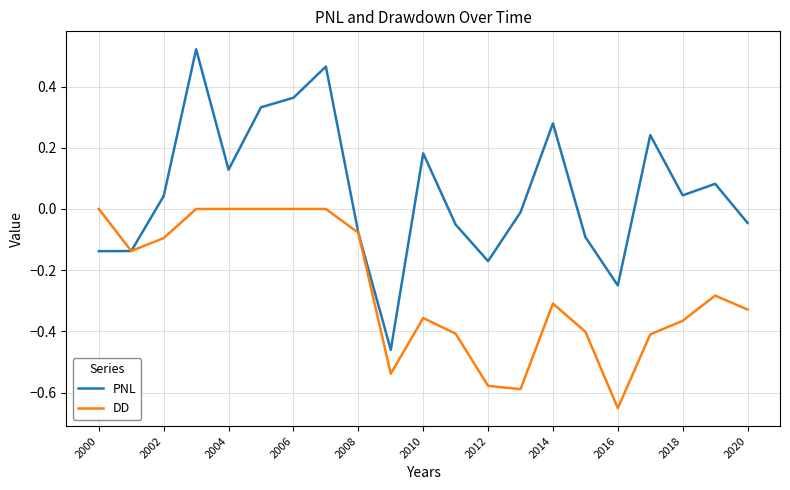

Which series has the widest spread of values?

PNL